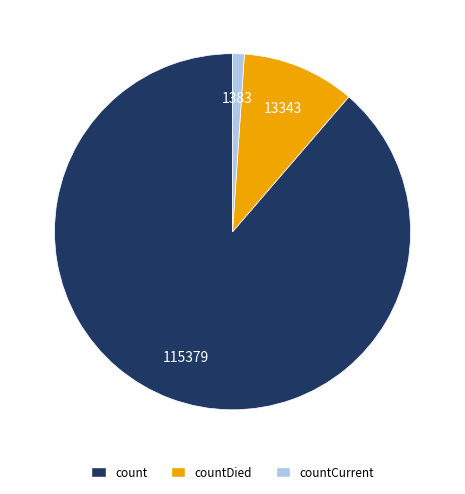

Is there a majority slice in this chart?

Yes